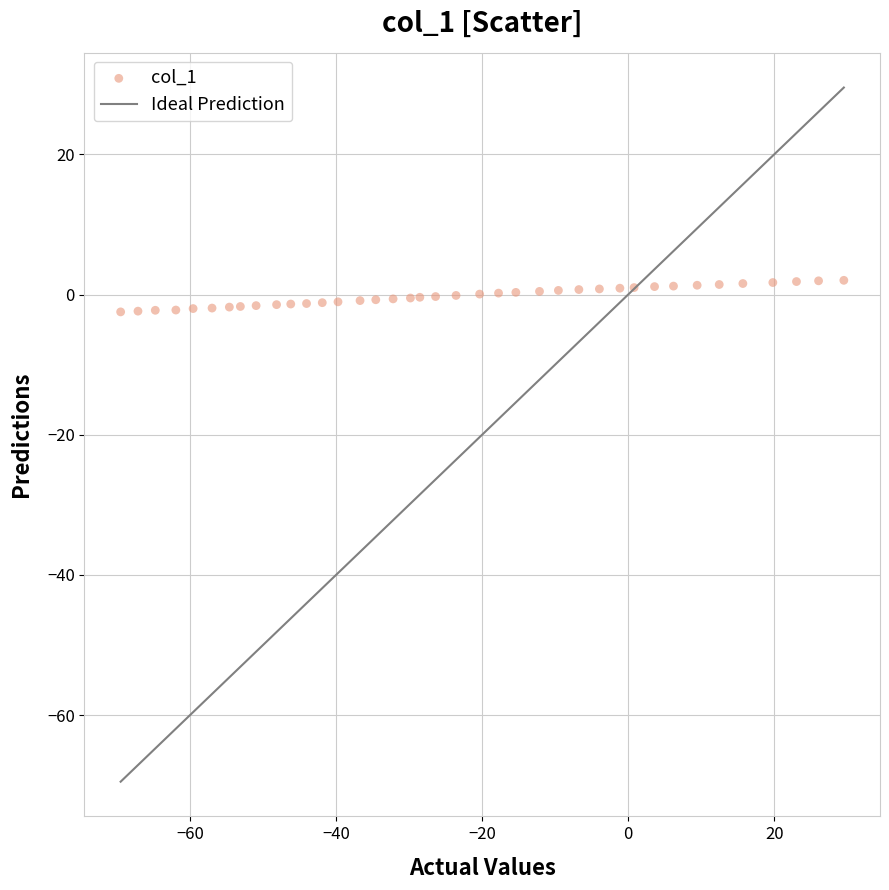

What is the range of X values (max minus min)?

99.0